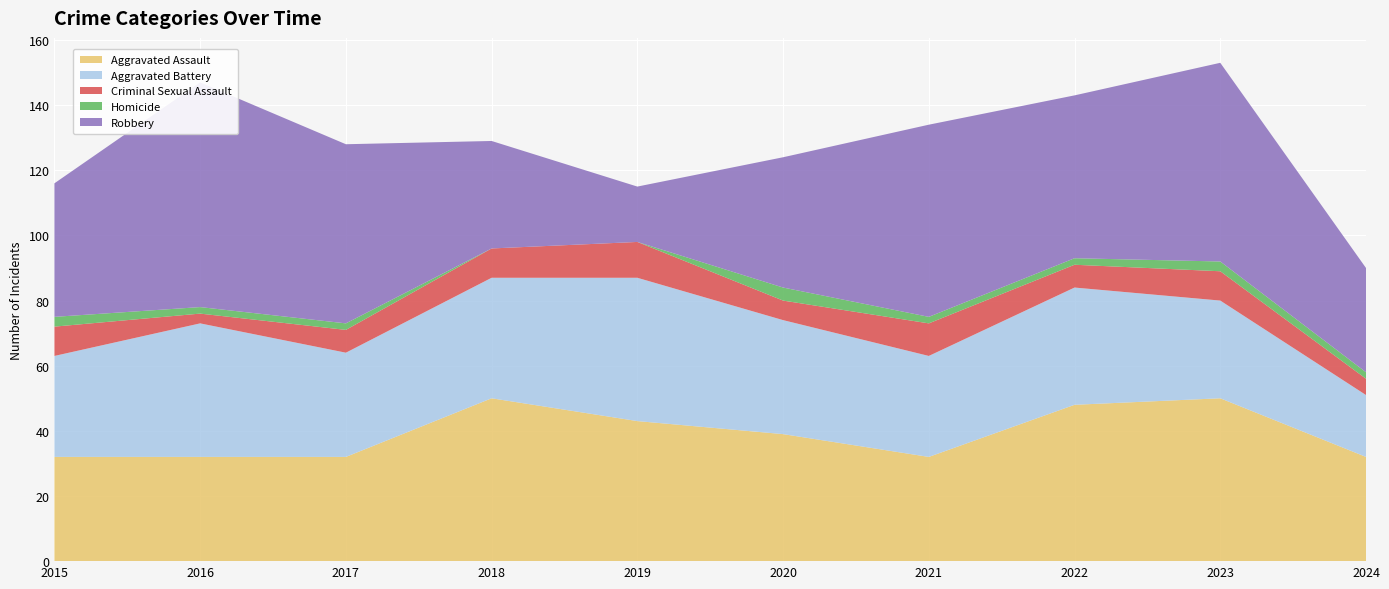

Reading right to left, transcribe all the data shown in this chart.

Aggravated Assault: 2024=32	2023=50	2022=48	2021=32	2020=39	2019=43	2018=50	2017=32	2016=32	2015=32
Aggravated Battery: 2024=19	2023=30	2022=36	2021=31	2020=35	2019=44	2018=37	2017=32	2016=41	2015=31
Criminal Sexual Assault: 2024=5	2023=9	2022=7	2021=10	2020=6	2019=11	2018=9	2017=7	2016=3	2015=9
Homicide: 2024=2	2023=3	2022=2	2021=2	2020=4	2019=0	2018=0	2017=2	2016=2	2015=3
Robbery: 2024=32	2023=61	2022=50	2021=59	2020=40	2019=17	2018=33	2017=55	2016=69	2015=41